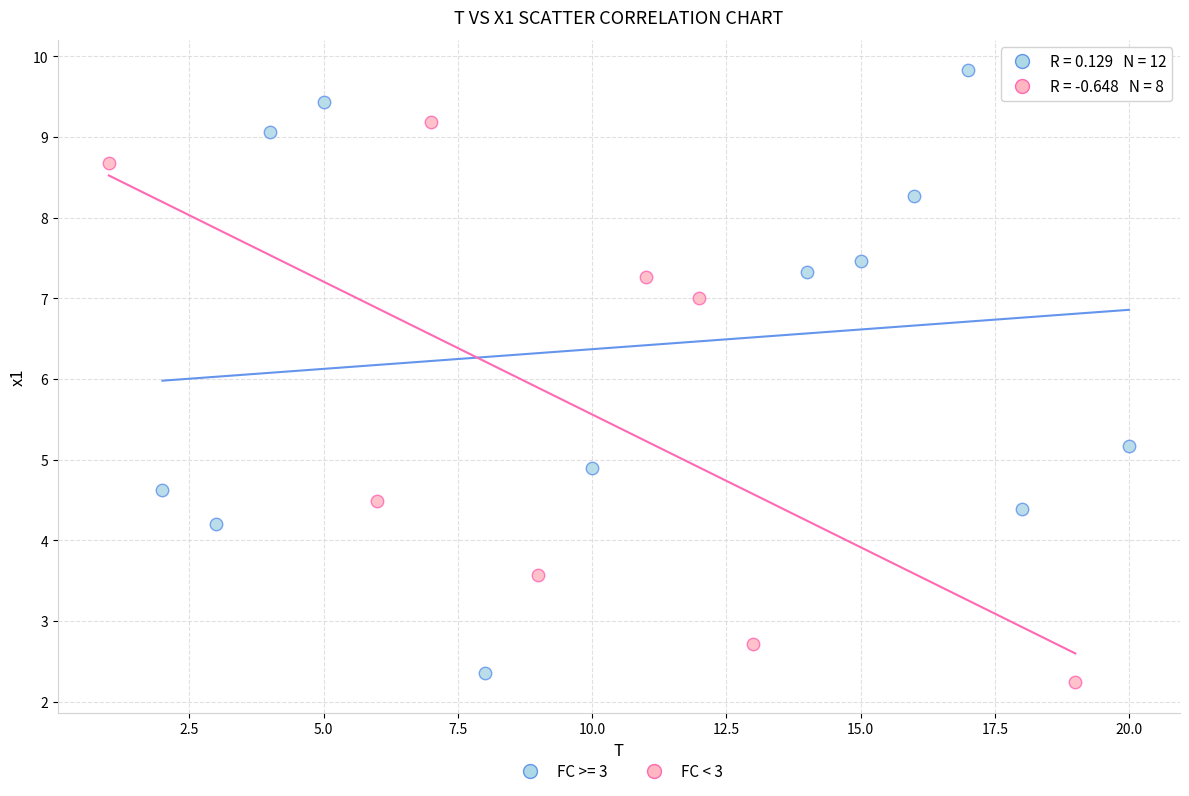

Which series reaches the maximum Y coordinate?

FC >= 3